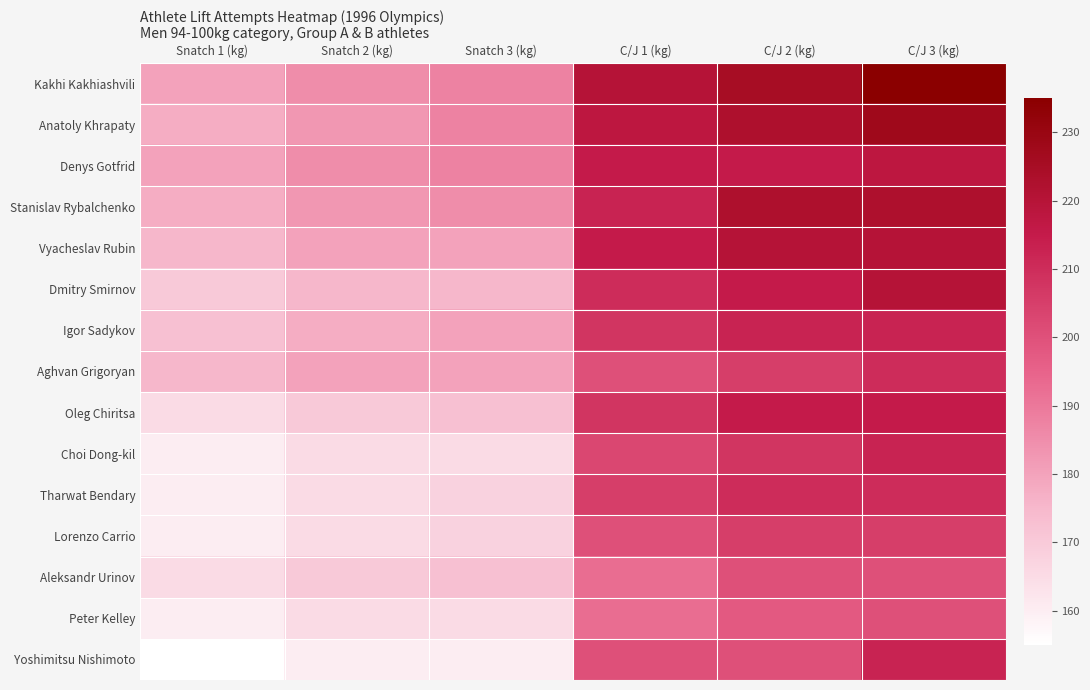

What is the smallest value displayed?

155.0